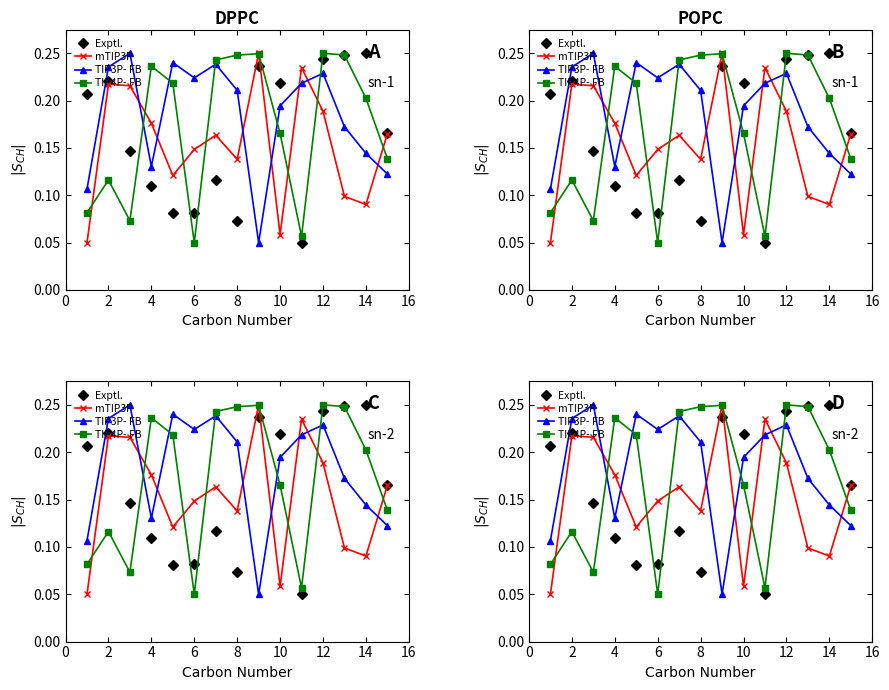

Which series has the widest spread of values?

Exptl.